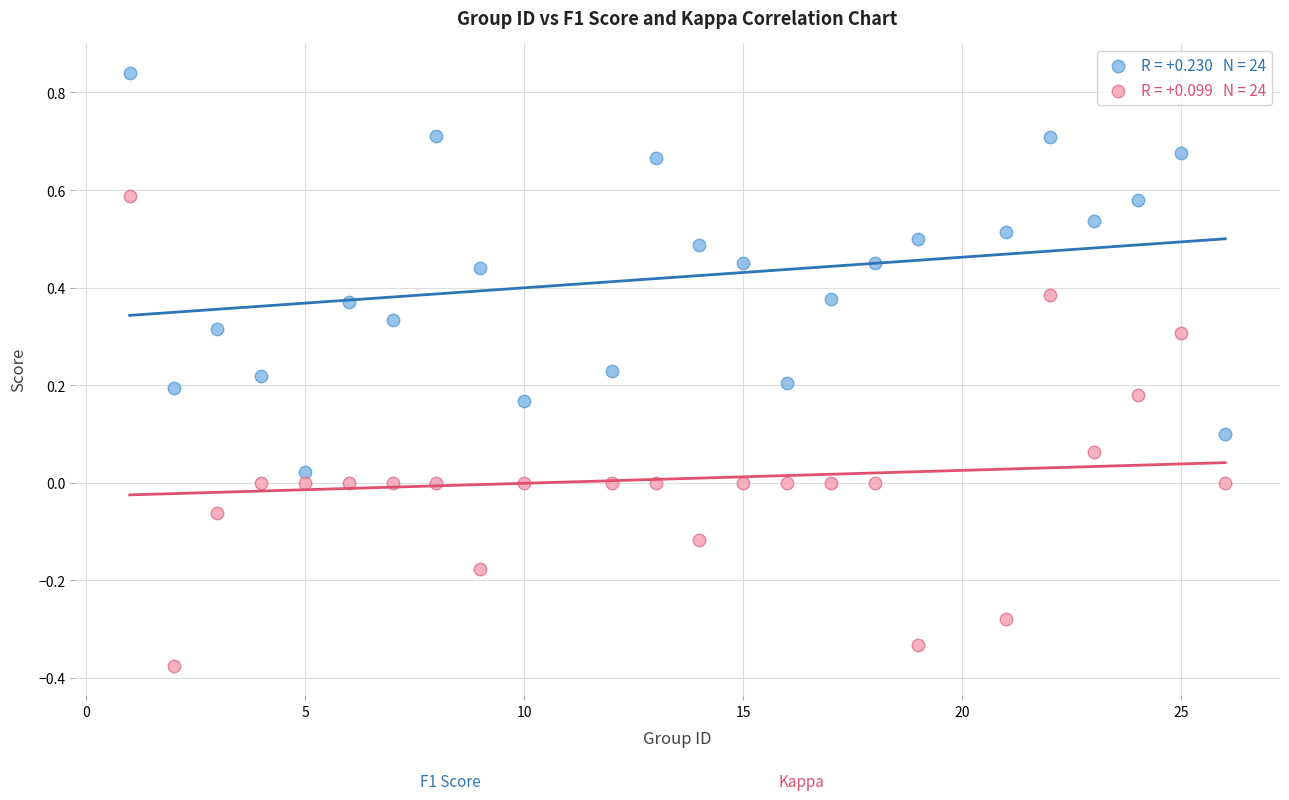

Across all data points, what is the range of X values (max minus min)?

25.0